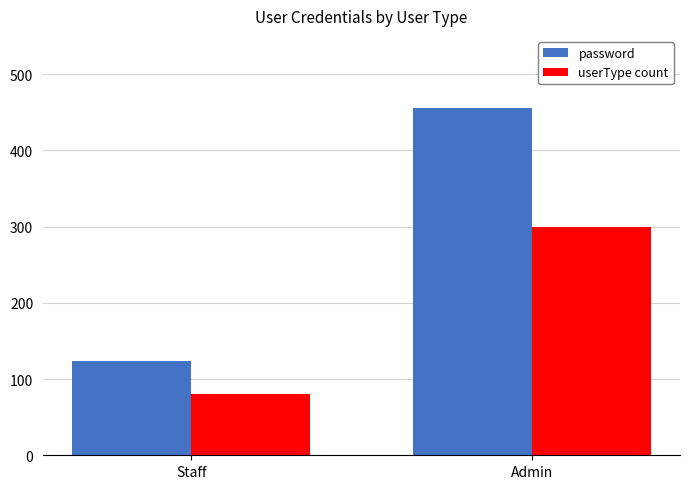

Is the value of password at Staff greater than the value of userType count at Staff?

Yes